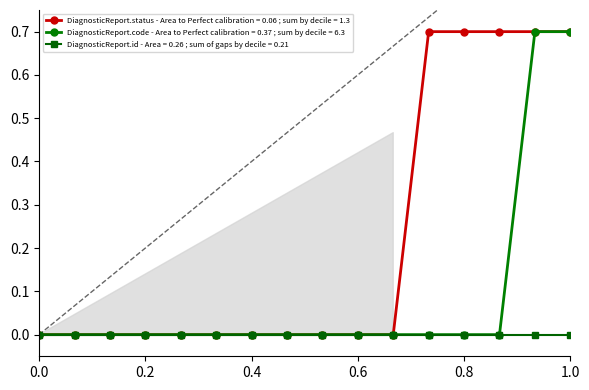

How many positive values does the DiagnosticReport.code series have?

2